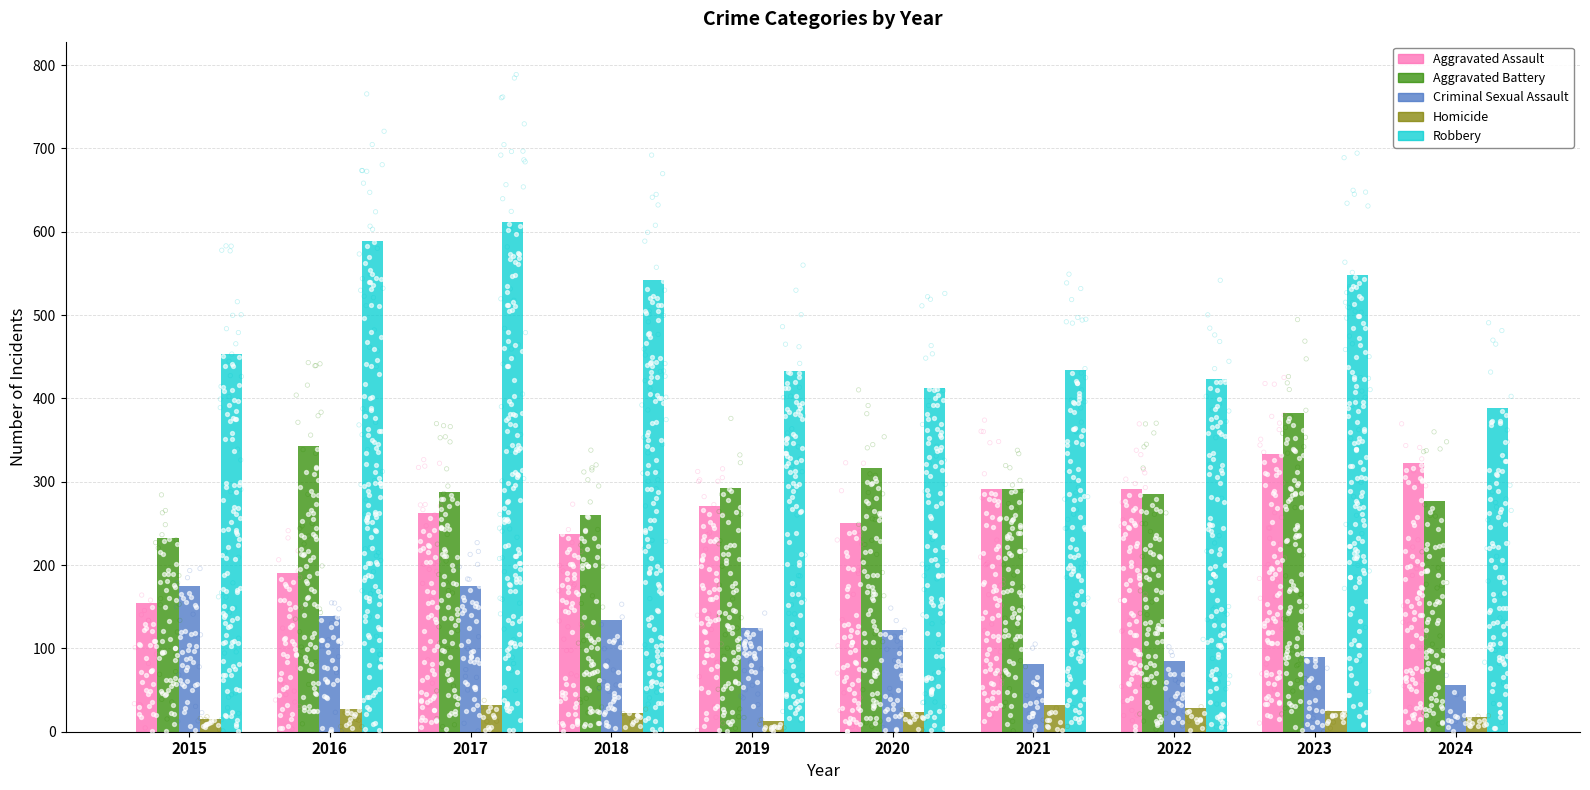

What is the total value across all series at 2024?

1061